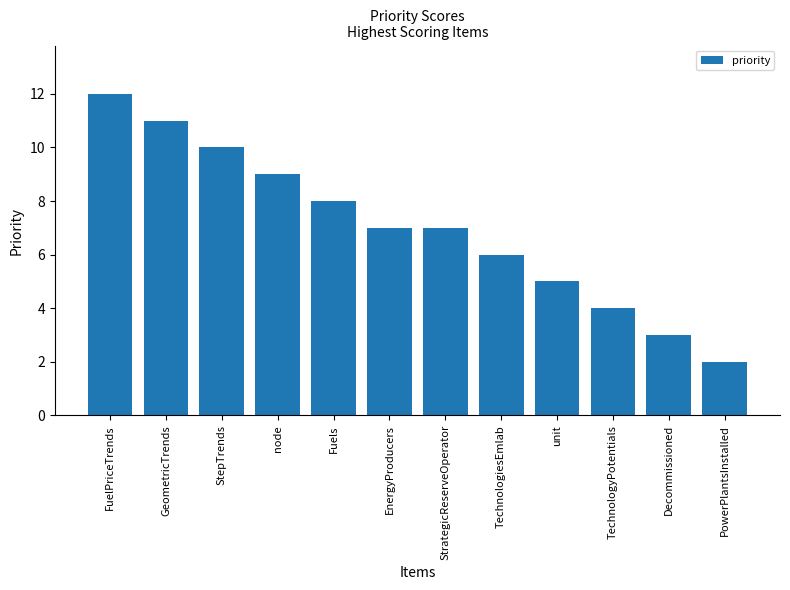

What is the label of the 11th bar from the right?

GeometricTrends